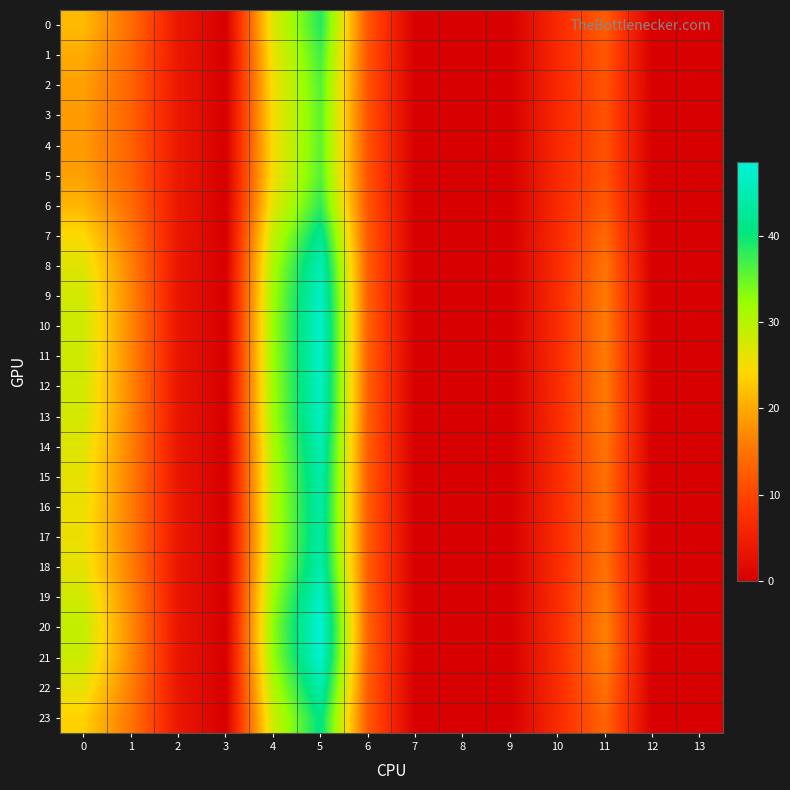

Reading left to right, transcribe all the data shown in this chart.

0: 0=21.6	1=14.2	2=3.9	3=0.0	4=26.9	5=38.6	6=11.8	7=0.0	8=0.0	9=0.0	10=6.7	11=12.5	12=0.0	13=0.0
1: 0=20.1	1=13.6	2=3.9	3=0.0	4=25.9	5=37.0	6=11.6	7=0.0	8=0.0	9=0.0	10=6.6	11=12.0	12=0.0	13=0.0
2: 0=19.1	1=13.3	2=4.0	3=0.0	4=25.3	5=36.0	6=11.5	7=0.0	8=0.0	9=0.0	10=6.6	11=11.6	12=0.0	13=0.0
3: 0=18.7	1=13.1	2=4.0	3=0.0	4=25.0	5=35.6	6=11.5	7=0.0	8=0.0	9=0.0	10=6.6	11=11.4	12=0.0	13=0.0
4: 0=18.6	1=13.1	2=4.0	3=0.0	4=25.0	5=35.5	6=11.5	7=0.0	8=0.0	9=0.0	10=6.6	11=11.4	12=0.0	13=0.0
5: 0=19.1	1=13.3	2=4.0	3=0.0	4=25.3	5=36.0	6=11.5	7=0.0	8=0.0	9=0.0	10=6.6	11=11.6	12=0.0	13=0.0
6: 0=21.1	1=14.0	2=3.9	3=0.0	4=26.5	5=38.1	6=11.7	7=0.0	8=0.0	9=0.0	10=6.7	11=12.3	12=0.0	13=0.0
7: 0=24.5	1=15.4	2=3.7	3=0.0	4=29.1	5=42.2	6=12.2	7=0.0	8=0.0	9=0.0	10=6.8	11=13.8	12=0.0	13=0.0
8: 0=26.9	1=16.4	2=3.6	3=0.0	4=31.1	5=45.4	6=12.6	7=0.0	8=0.0	9=0.0	10=7.0	11=15.0	12=0.0	13=0.0
9: 0=27.9	1=16.8	2=3.6	3=0.0	4=32.0	5=46.8	6=12.9	7=0.0	8=0.0	9=0.0	10=7.0	11=15.6	12=0.0	13=0.0
10: 0=28.2	1=16.9	2=3.5	3=0.0	4=32.3	5=47.3	6=12.9	7=0.0	8=0.0	9=0.0	10=7.1	11=15.8	12=0.0	13=0.0
11: 0=28.1	1=16.9	2=3.5	3=0.0	4=32.2	5=47.2	6=12.9	7=0.0	8=0.0	9=0.0	10=7.0	11=15.8	12=0.0	13=0.0
12: 0=27.9	1=16.8	2=3.6	3=0.0	4=32.0	5=46.8	6=12.9	7=0.0	8=0.0	9=0.0	10=7.0	11=15.6	12=0.0	13=0.0
13: 0=27.7	1=16.7	2=3.6	3=0.0	4=31.8	5=46.6	6=12.8	7=0.0	8=0.0	9=0.0	10=7.0	11=15.5	12=0.0	13=0.0
14: 0=26.8	1=16.3	2=3.6	3=0.0	4=31.0	5=45.3	6=12.6	7=0.0	8=0.0	9=0.0	10=7.0	11=15.0	12=0.0	13=0.0
15: 0=26.2	1=16.1	2=3.6	3=0.0	4=30.5	5=44.5	6=12.5	7=0.0	8=0.0	9=0.0	10=6.9	11=14.7	12=0.0	13=0.0
16: 0=25.9	1=15.9	2=3.7	3=0.0	4=30.2	5=44.0	6=12.5	7=0.0	8=0.0	9=0.0	10=6.9	11=14.5	12=0.0	13=0.0
17: 0=25.7	1=15.9	2=3.7	3=0.0	4=30.1	5=43.8	6=12.4	7=0.0	8=0.0	9=0.0	10=6.9	11=14.4	12=0.0	13=0.0
18: 0=26.3	1=16.1	2=3.6	3=0.0	4=30.6	5=44.5	6=12.5	7=0.0	8=0.0	9=0.0	10=6.9	11=14.7	12=0.0	13=0.0
19: 0=28.0	1=16.8	2=3.5	3=0.0	4=32.1	5=47.0	6=12.9	7=0.0	8=0.0	9=0.0	10=7.0	11=15.7	12=0.0	13=0.0
20: 0=29.0	1=17.3	2=3.5	3=0.0	4=33.1	5=48.5	6=13.1	7=0.0	8=0.0	9=0.0	10=7.1	11=16.2	12=0.0	13=0.0
21: 0=28.5	1=17.0	2=3.5	3=0.0	4=32.5	5=47.7	6=13.0	7=0.0	8=0.0	9=0.0	10=7.1	11=15.9	12=0.0	13=0.0
22: 0=26.2	1=16.1	2=3.6	3=0.0	4=30.5	5=44.5	6=12.5	7=0.0	8=0.0	9=0.0	10=6.9	11=14.7	12=0.0	13=0.0
23: 0=23.7	1=15.0	2=3.8	3=0.0	4=28.4	5=41.1	6=12.1	7=0.0	8=0.0	9=0.0	10=6.8	11=13.4	12=0.0	13=0.0